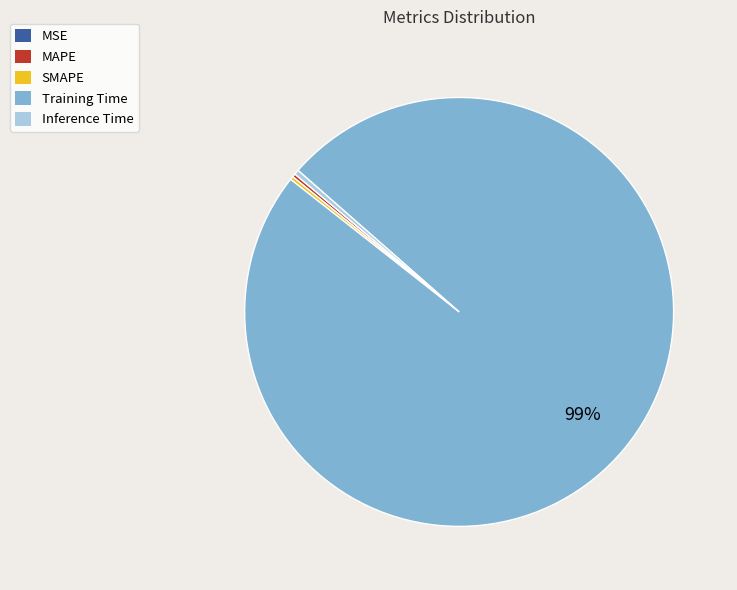

Which slice is the largest?

Training Time